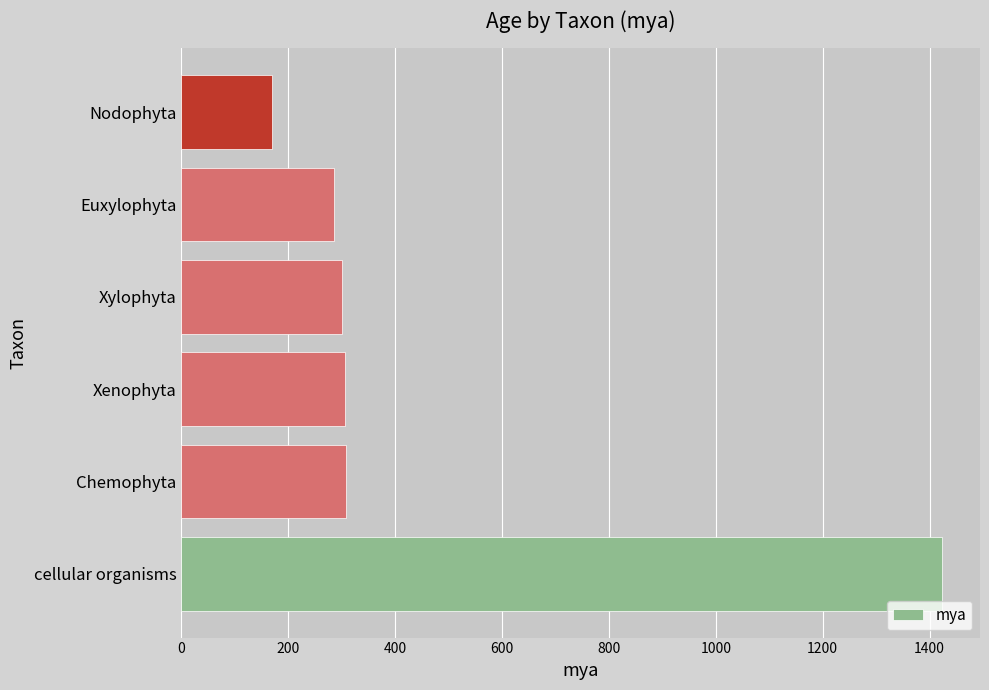

What value does the data have at Xenophyta?

306